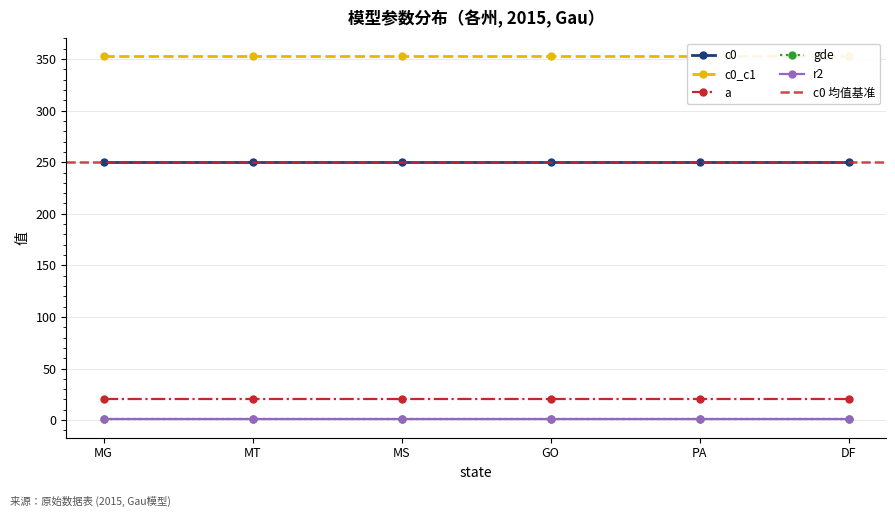

Which category has the highest value across all series?

MG